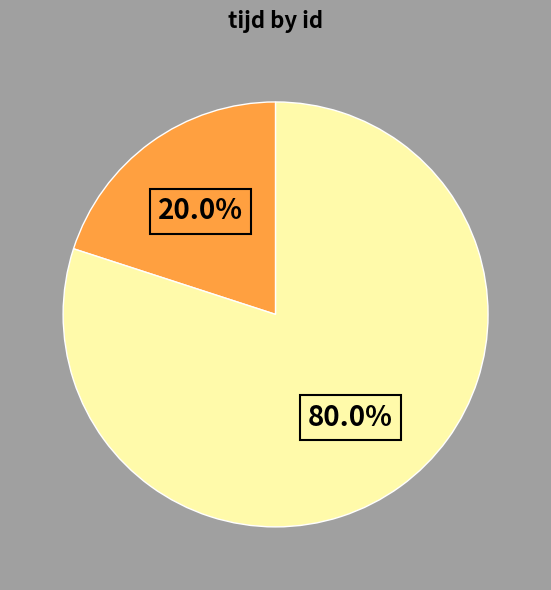

Is there a majority slice in this chart?

Yes